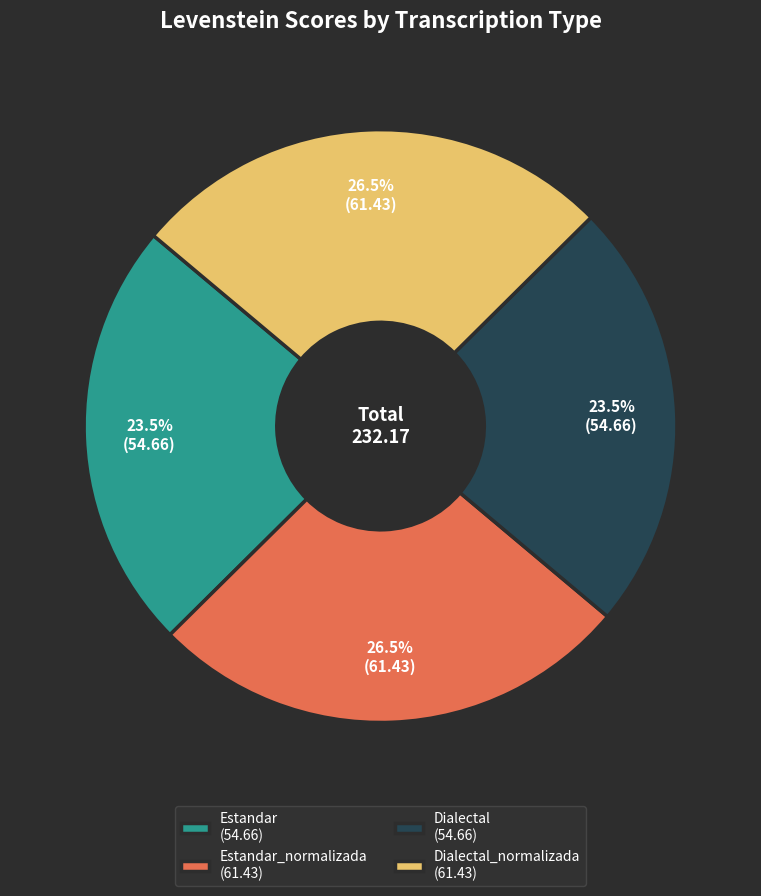

Which has a higher value, Dialectal_normalizada (61.43) or Estandar (54.66)?

Dialectal_normalizada (61.43)